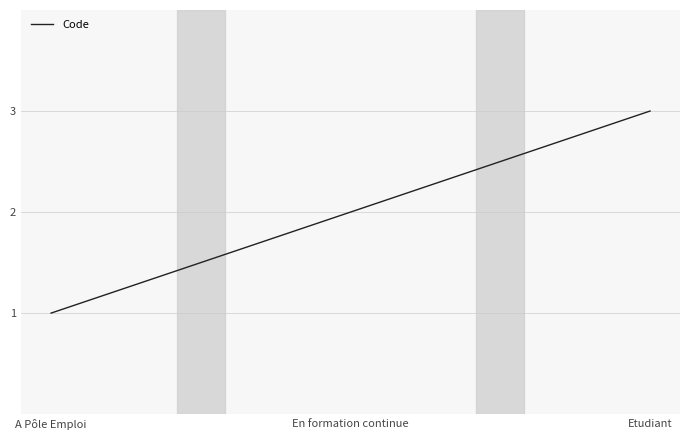

Reading left to right, extract all data points from this chart.

1	2	3